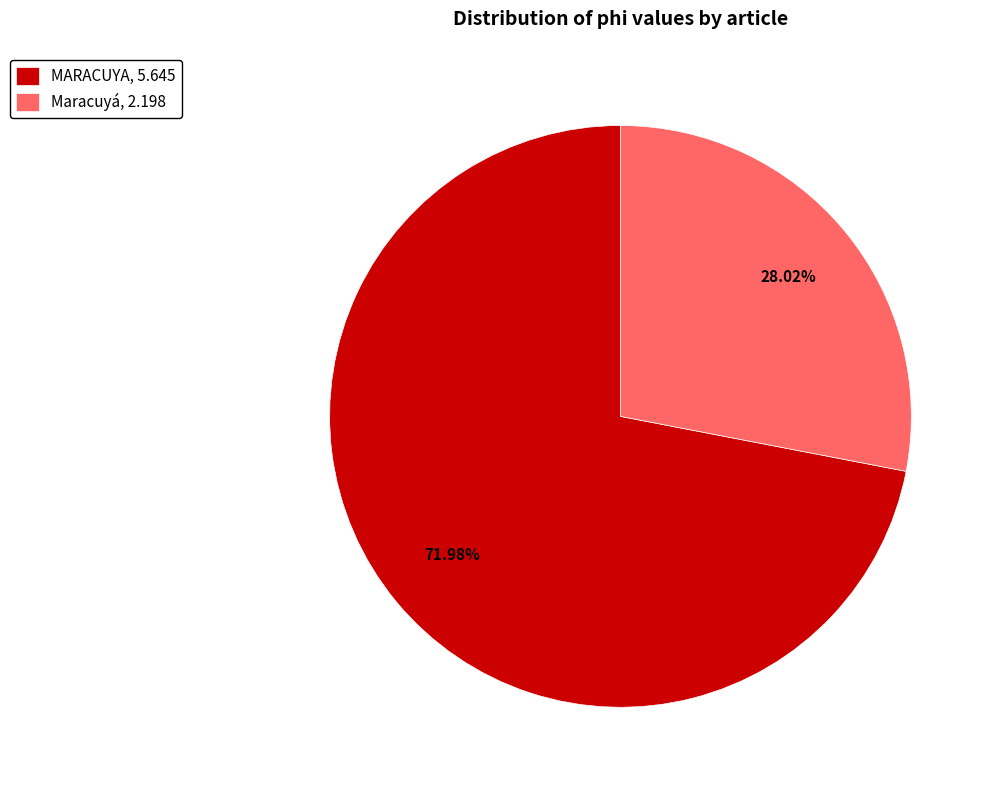

To the nearest percent, what portion does Maracuyá represent?

28%